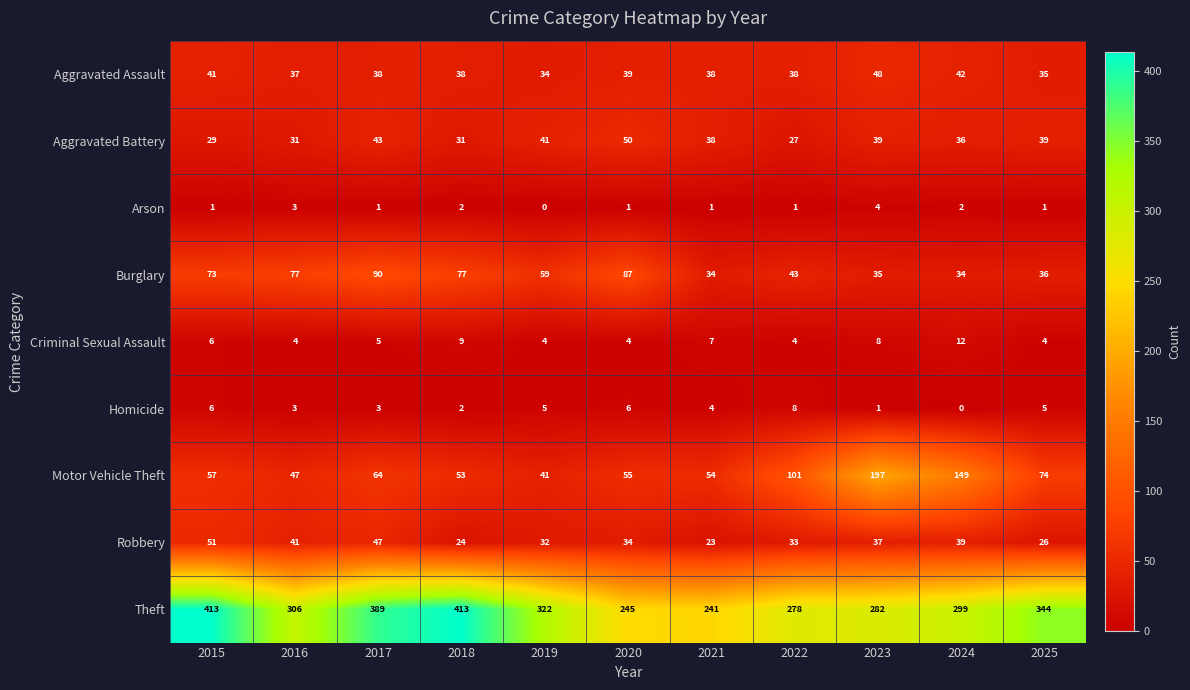

Rank the series by their maximum value, from highest to lowest.

Theft, Motor Vehicle Theft, Burglary, Robbery, Aggravated Battery, Aggravated Assault, Criminal Sexual Assault, Homicide, Arson